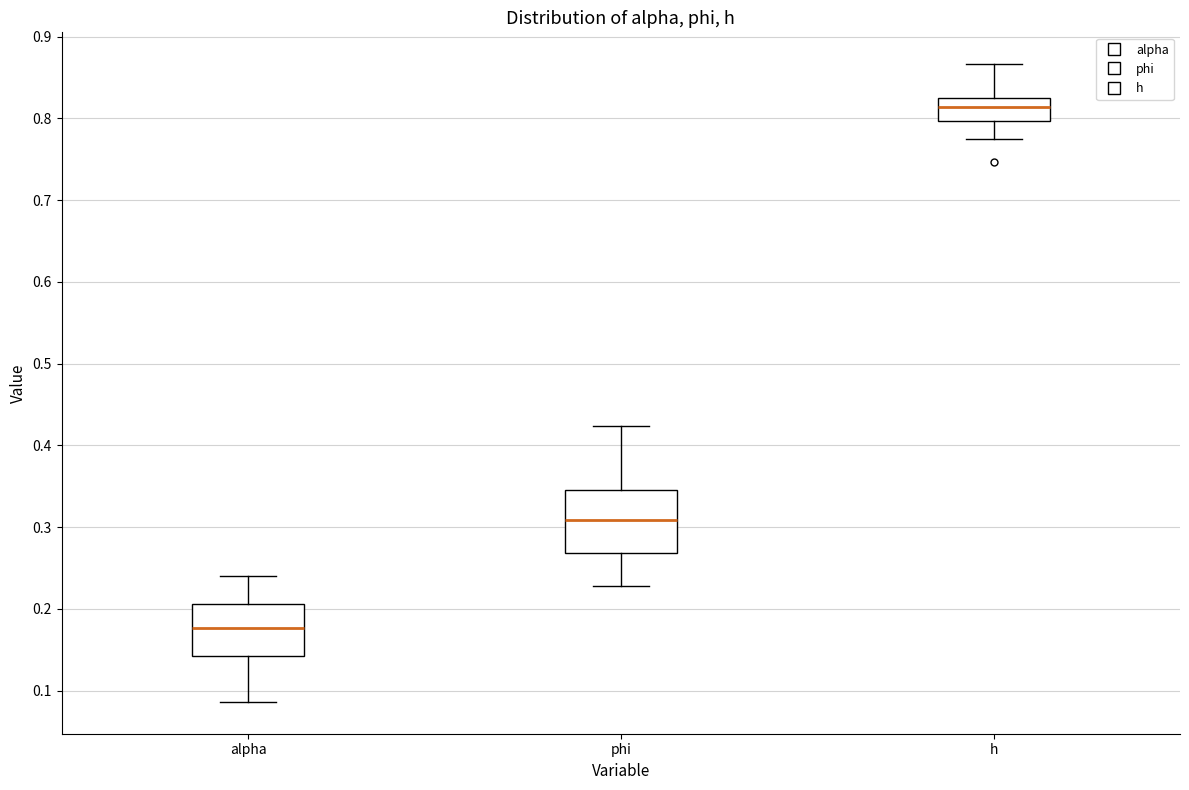

Reading left to right, read every box against the y-axis: the position of its median line, the range the box covers, and the ends of its whiskers. The values are not printed on the chart, so give them approximately, as read against the axis.

alpha: median 0.18, box 0.14 to 0.21, whiskers 0.09 to 0.24
phi: median 0.31, box 0.27 to 0.35, whiskers 0.23 to 0.42
h: median 0.81, box 0.80 to 0.83, whiskers 0.77 to 0.87